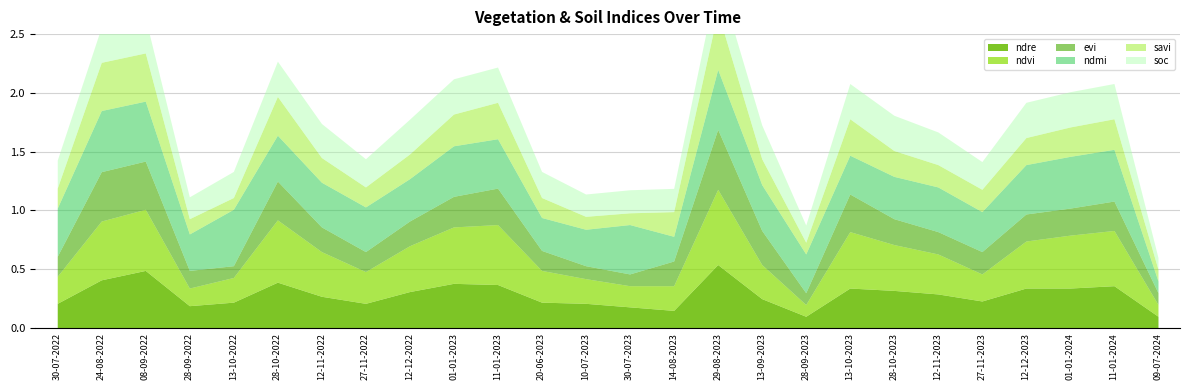

What is the value of the evi point at the 25th from the left?

0.2